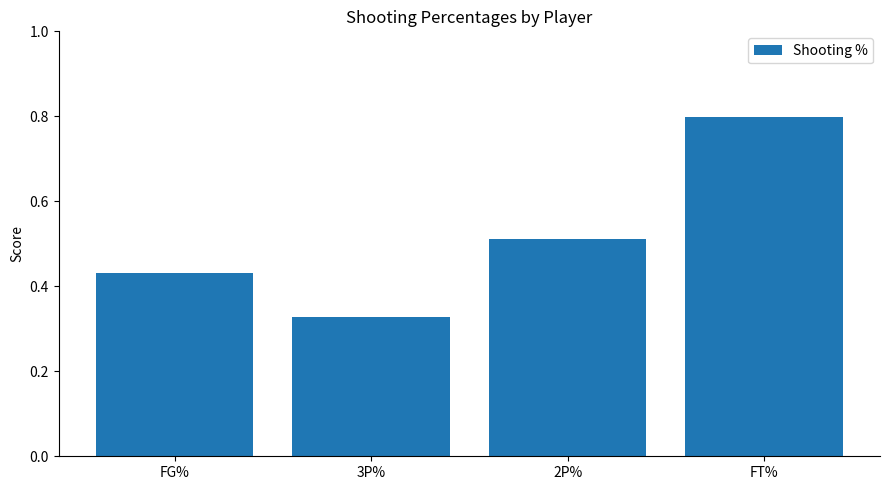

Is it true that the value at FT% is 0.8?

True